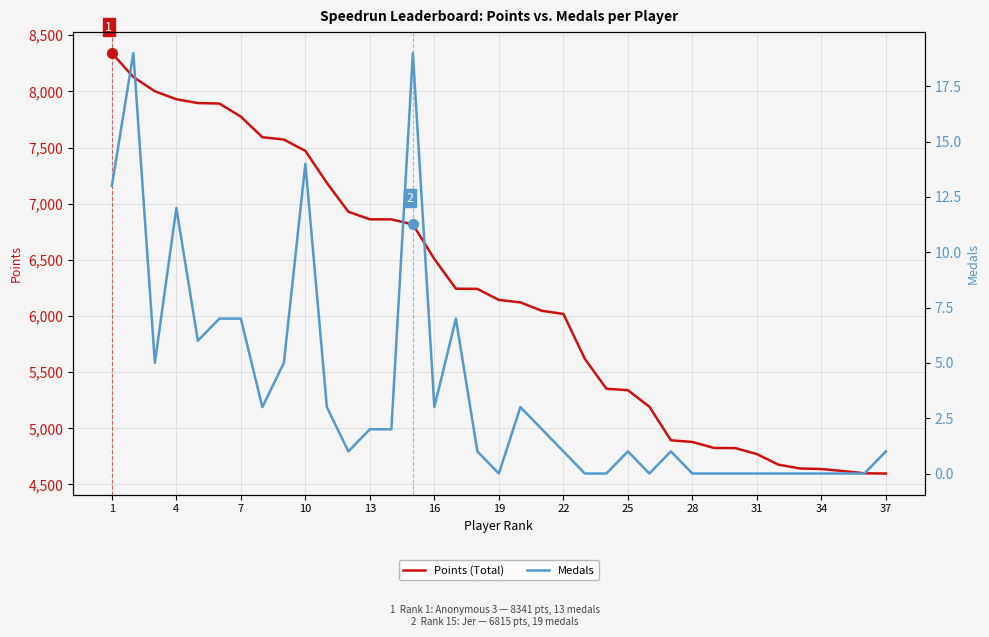

Is it true that Points (Total) equals 3861 at 25?

False